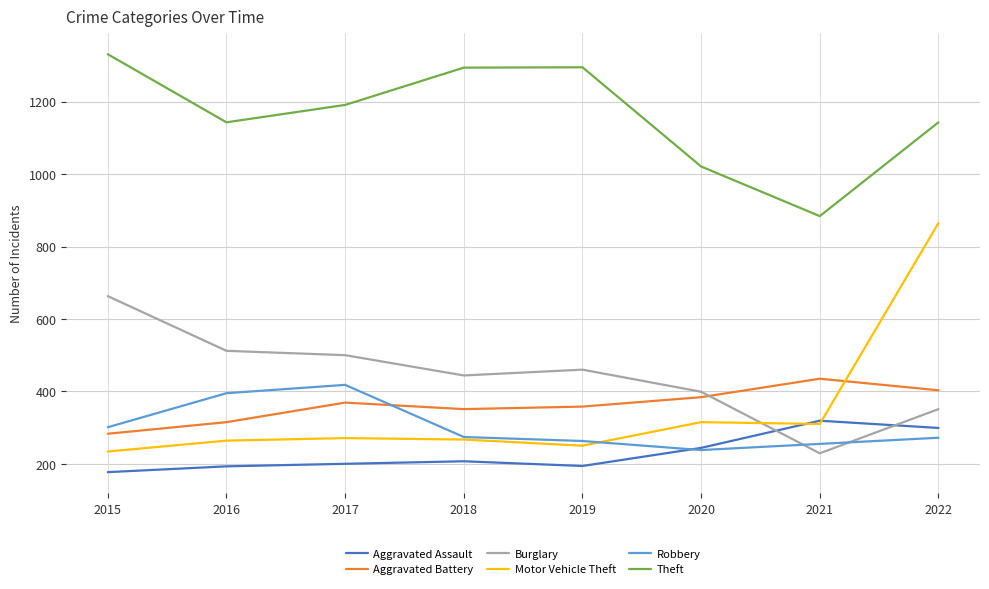

What is the difference between the Theft values at 2021 and 2019?

411